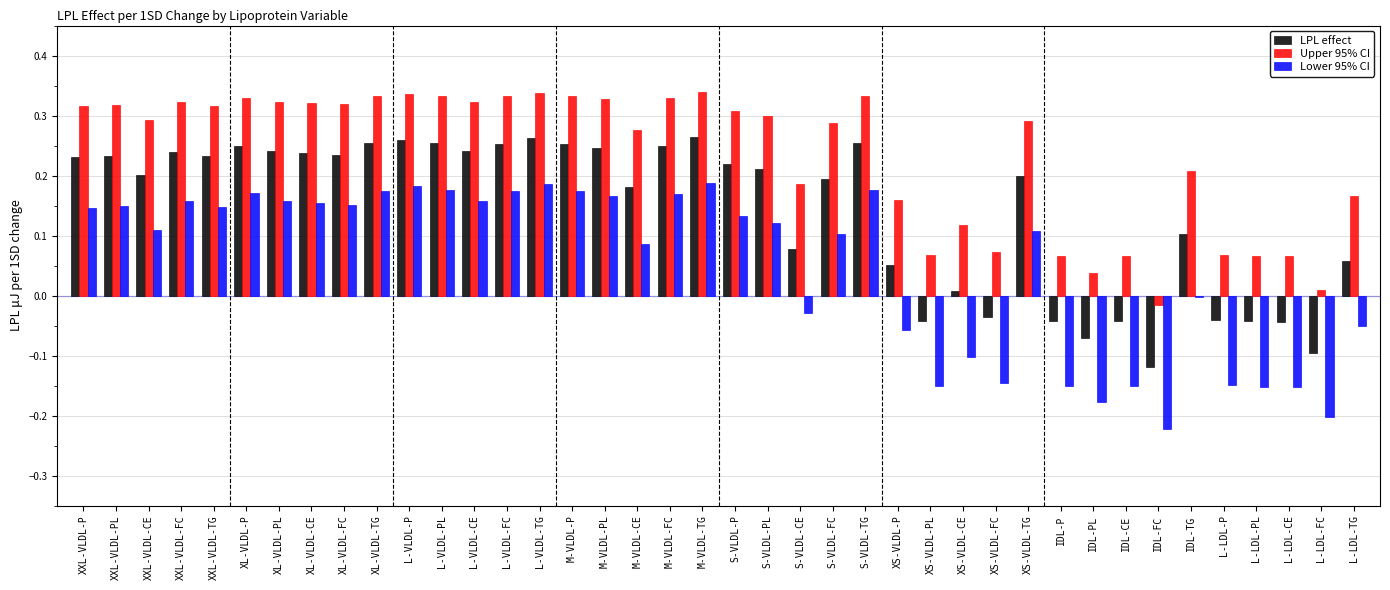

Between XXL-VLDL-FC and XS-VLDL-P, which series saw the biggest shift?

Lower 95% CI